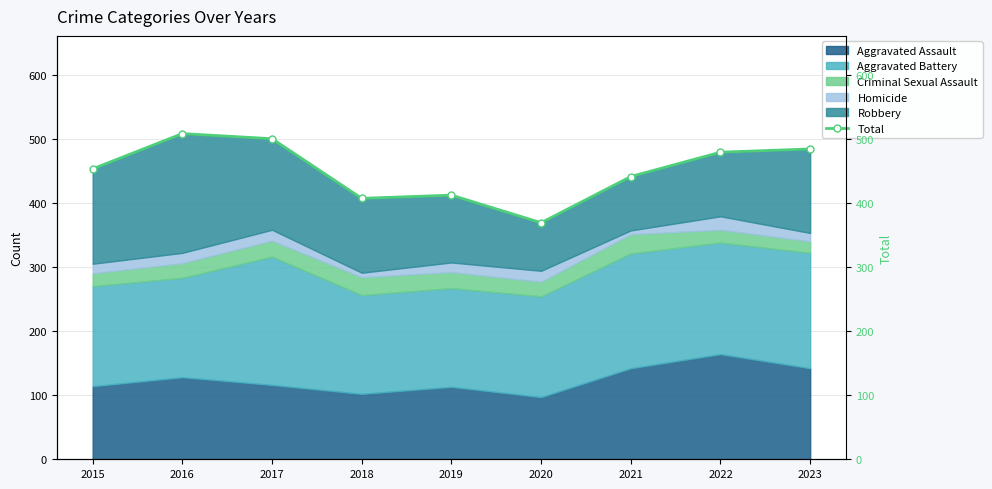

The value at 2023 is 484. True or false?

True